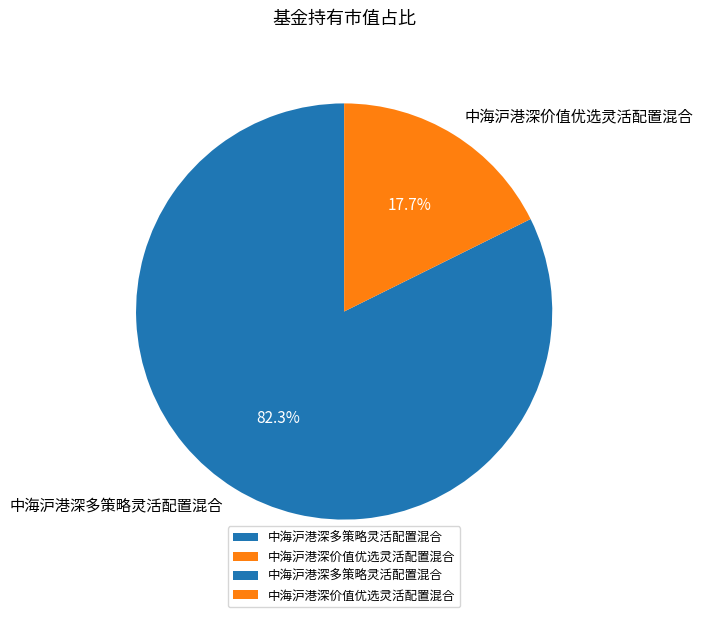

Rank the categories by value from highest to lowest.

中海沪港深多策略灵活配置混合, 中海沪港深价值优选灵活配置混合